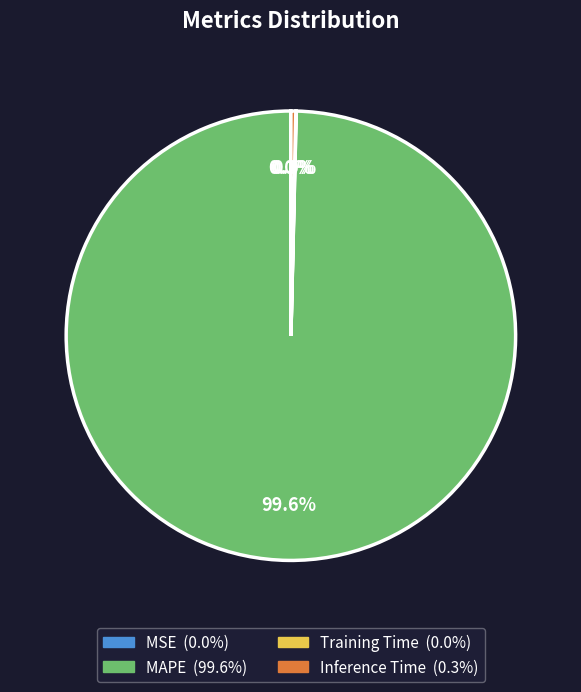

True or false: MAPE accounts for 100% of the total.

True